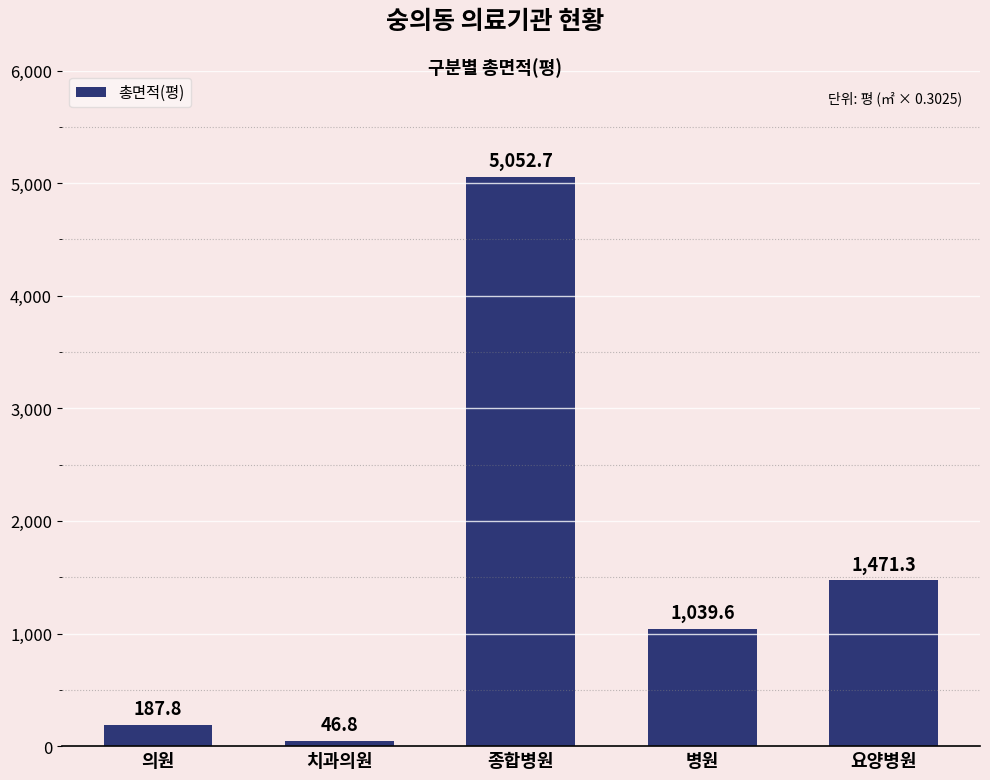

Which label corresponds to the largest value in the chart?

종합병원